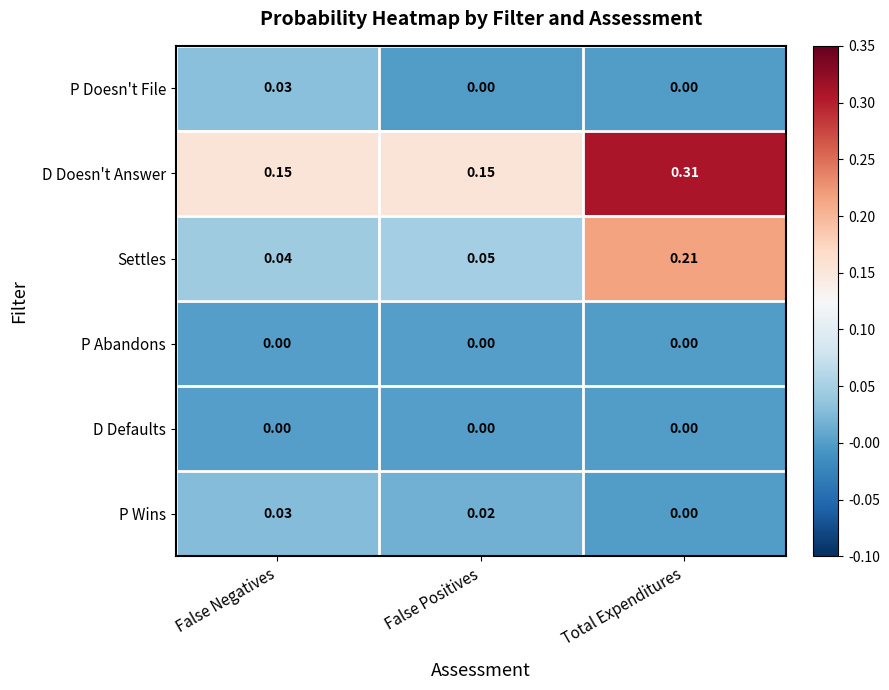

At which label is P Wins closest to 0?

Total Expenditures